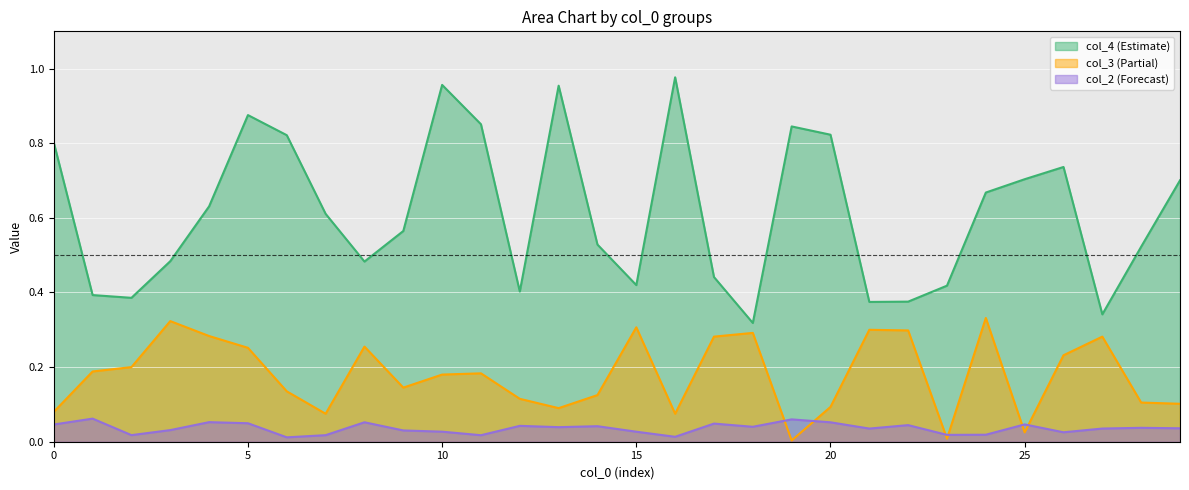

The col_2 series shows 0.1 at 20. True or false?

False